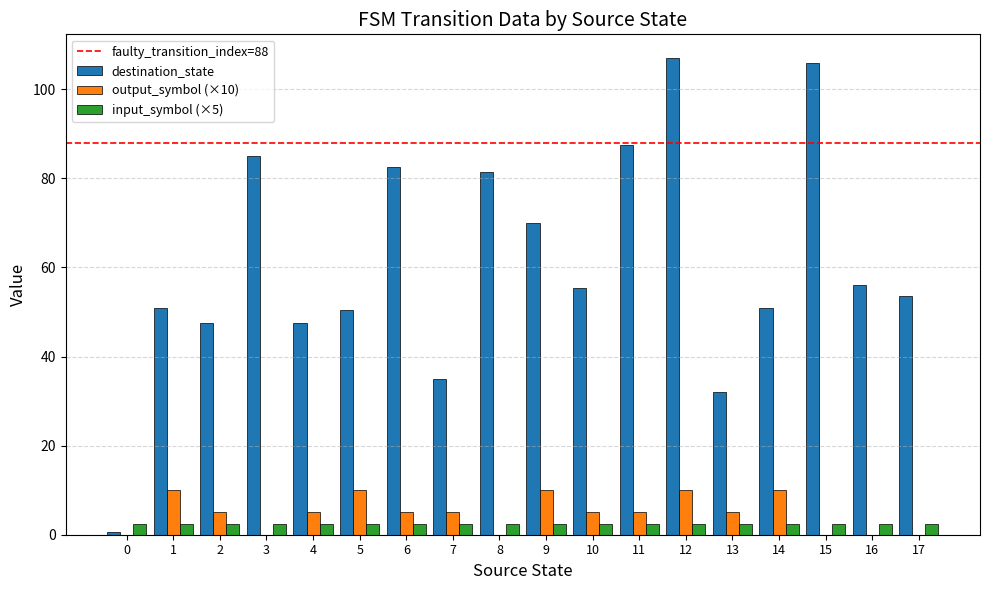

What is the total value across all series at 5?

63.0